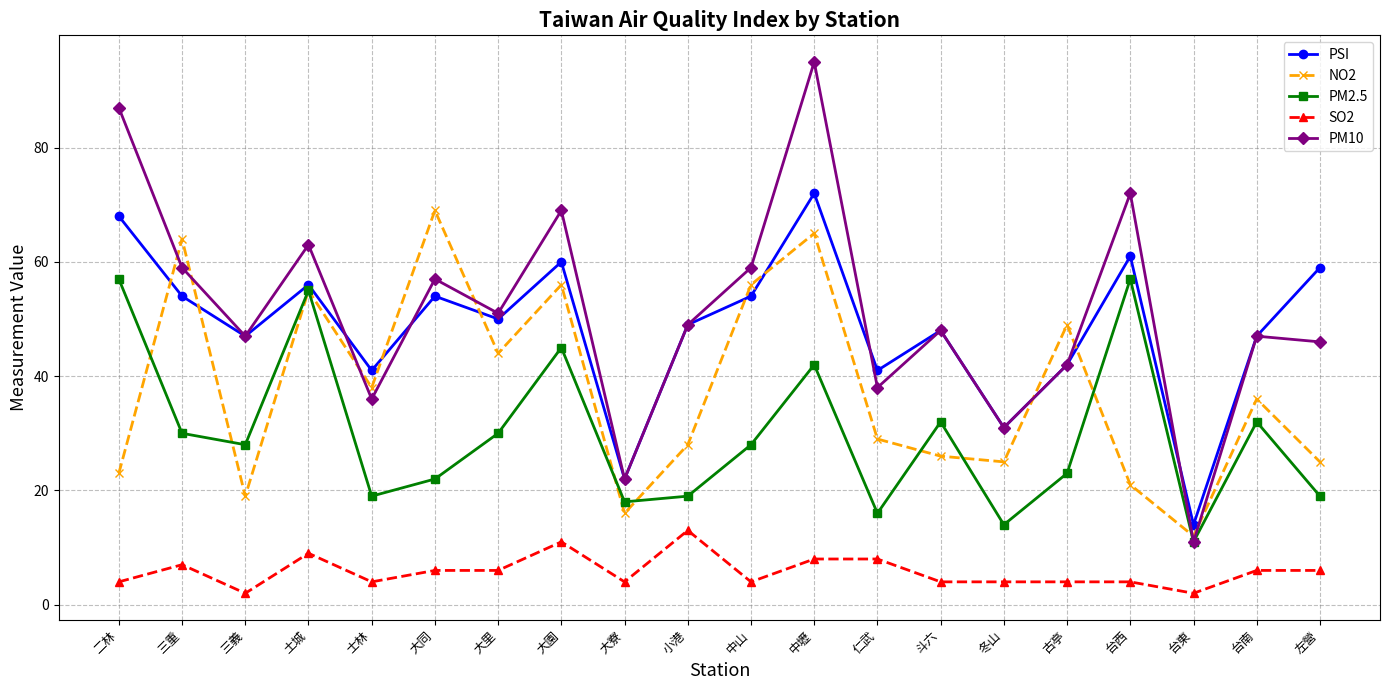

What is the minimum value for PSI?

14